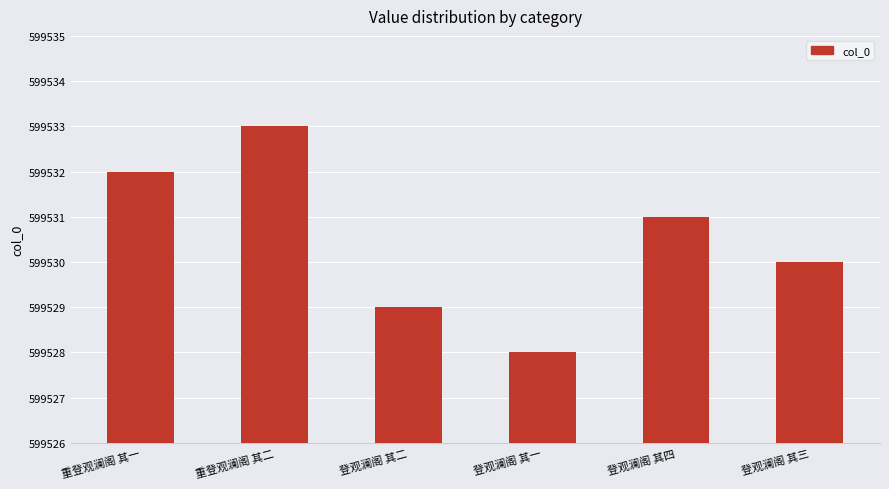

The chart shows a value of 599529 at 登观澜阁 其二. True or false?

True